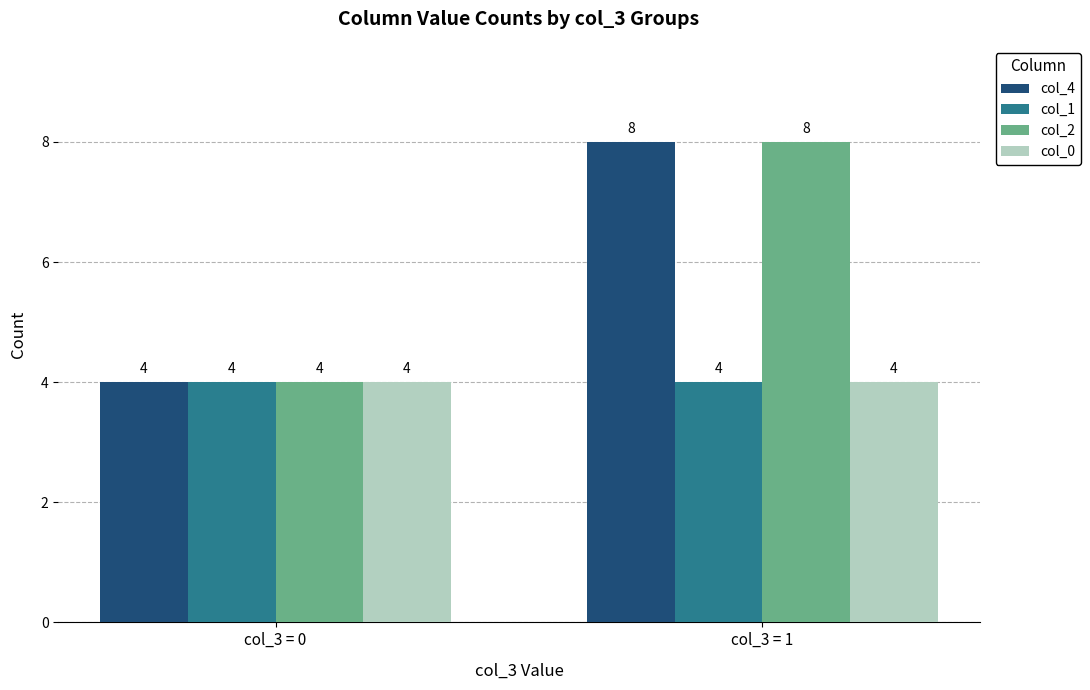

What is the value of the col_4 bar at the 2nd from the left?

8